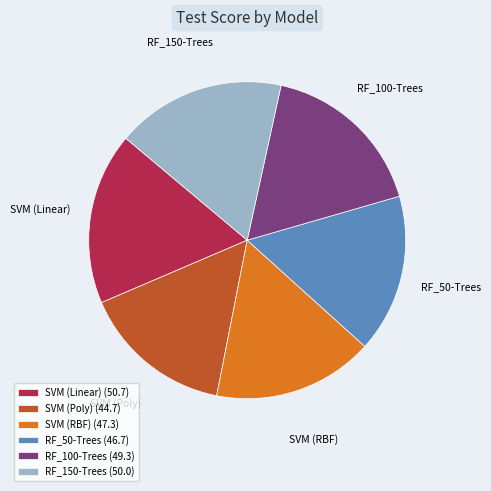

How many segments does this pie chart have?

6